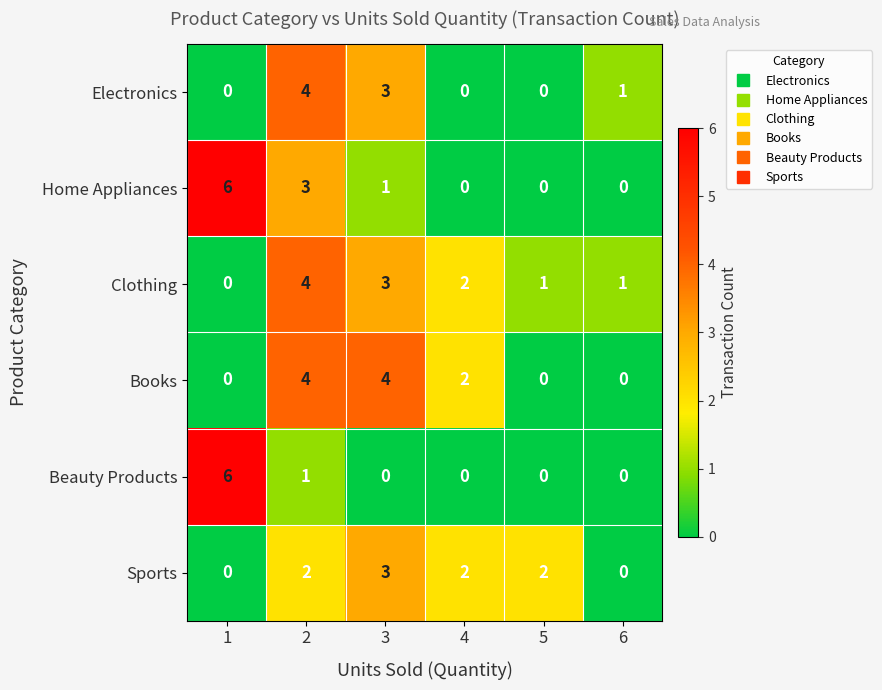

Is it true that Electronics equals 4 at 2?

True